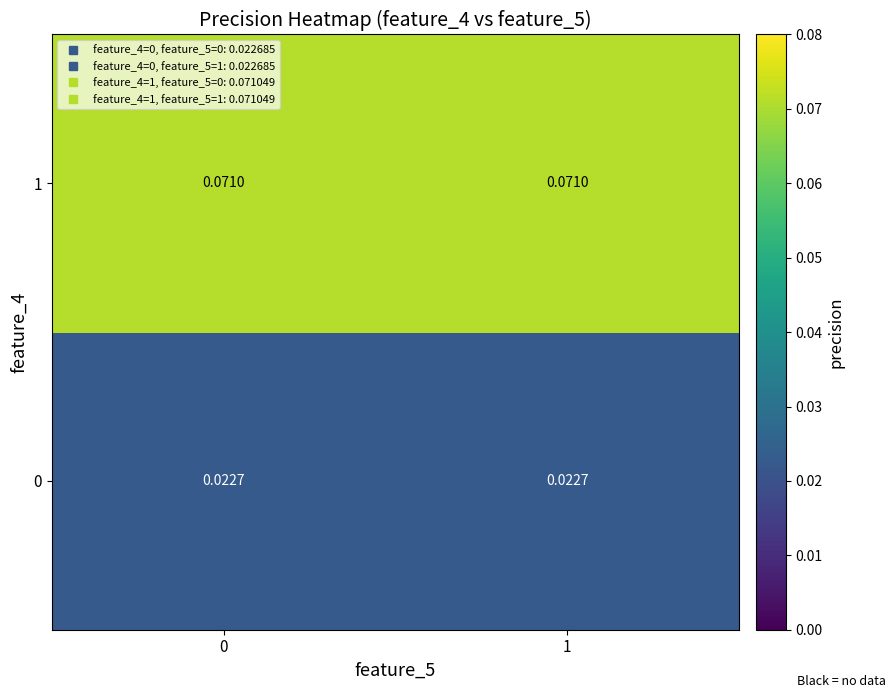

Is the value of 1 at 1 greater than the value of 0 at 1?

Yes